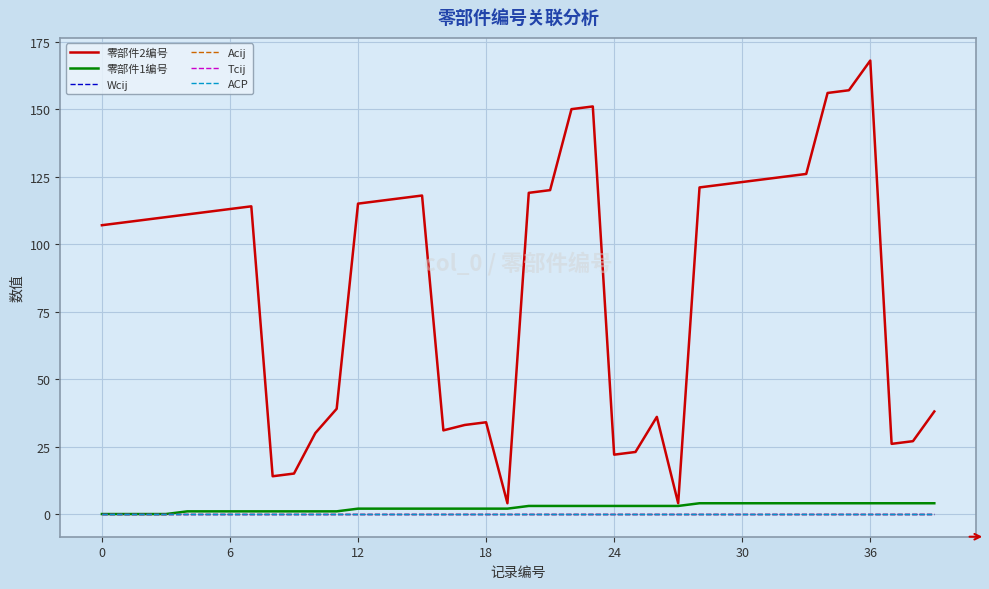

Which series has the widest spread of values?

零部件2编号